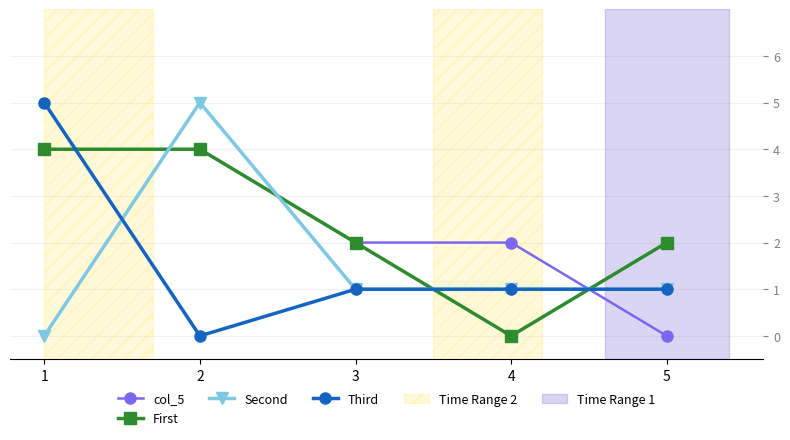

The Second series shows 2 at 3. True or false?

False